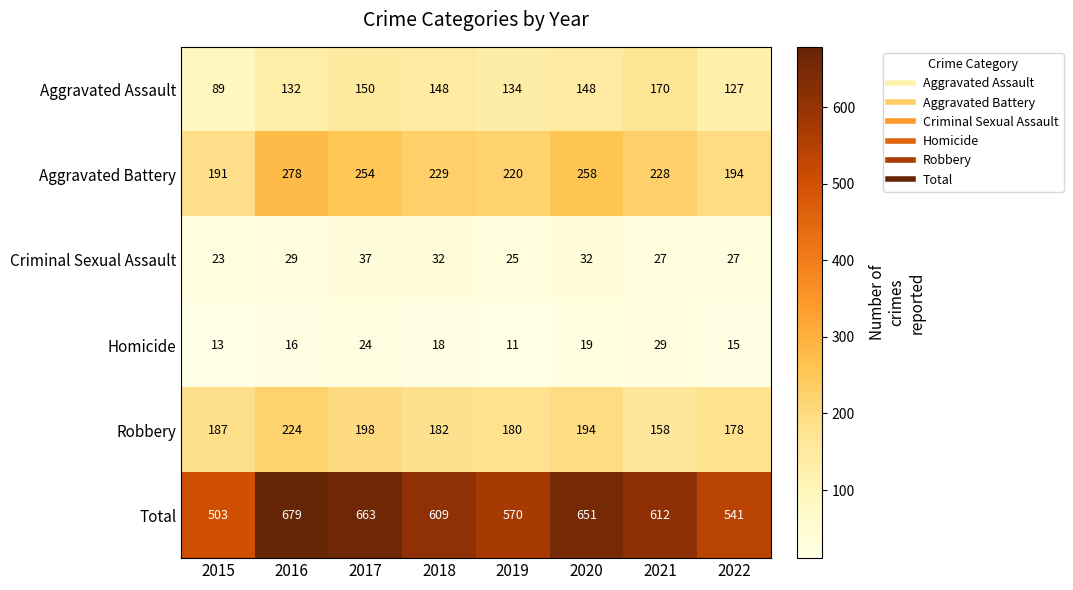

What is the sum of all Aggravated Assault values?

1098